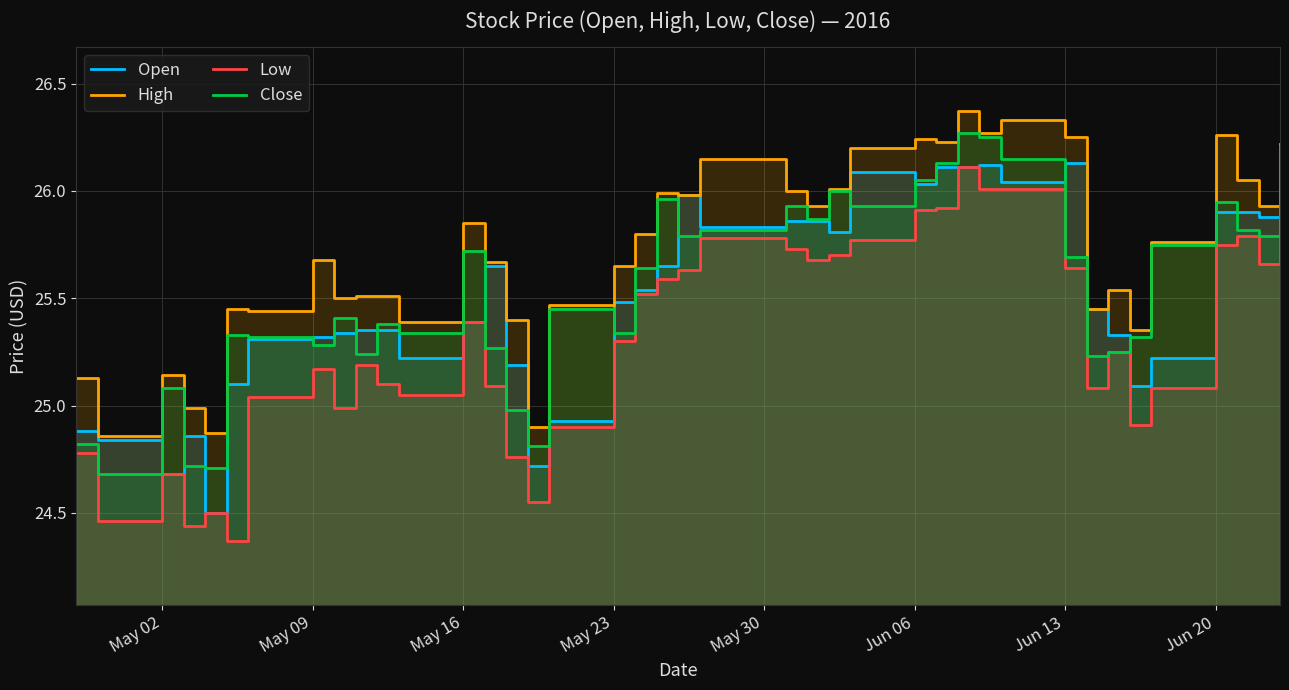

What are all the series names shown in the legend?

Open, High, Low, Close